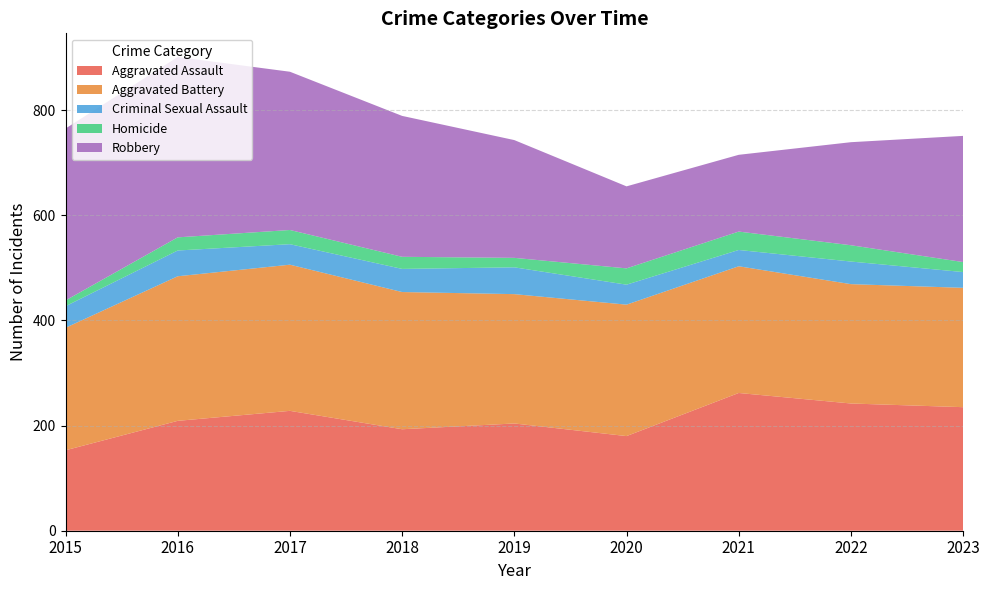

What is the difference between the highest and lowest values at 2021?

231